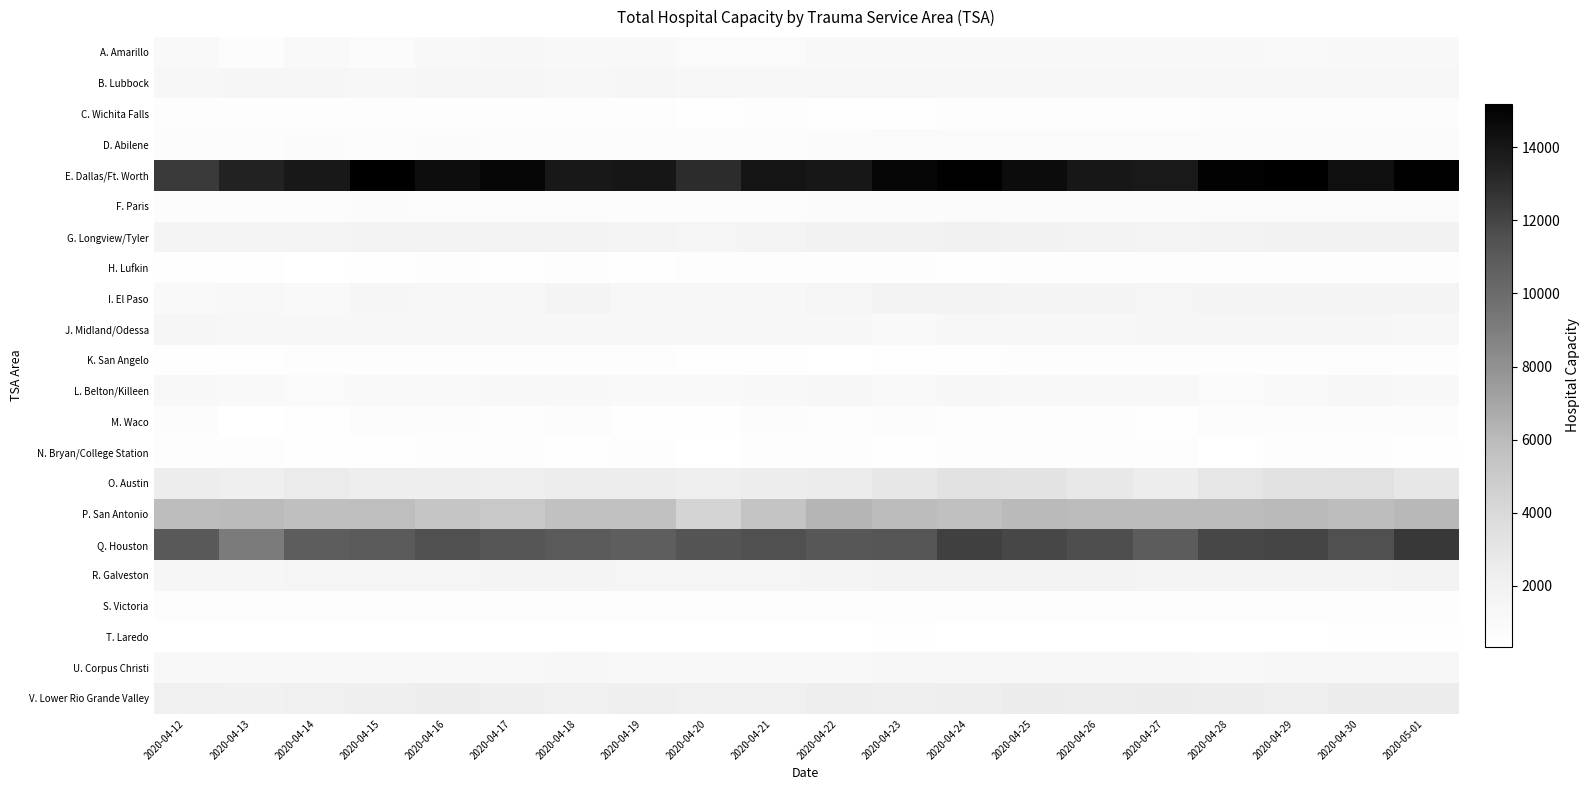

Which series changed the most between 2020-04-16 and 2020-04-26?

P. San Antonio